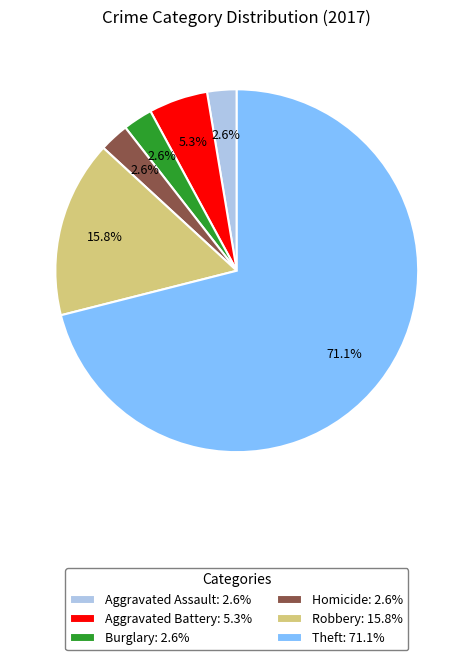

Is there any slice that represents more than half of the pie?

Yes